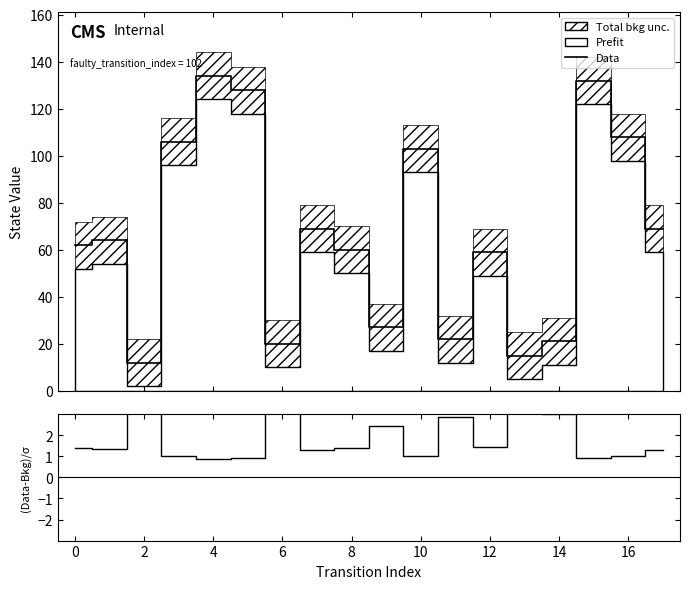

Reading right to left, what are all the values shown in this chart?

Data: 69.0	108.0	132.0	21.0	15.0	59.0	22.0	103.0	27.0	60.0	69.0	20.0	128.0	134.0	106.0	12.0	64.0	62.0
(Data-Bkg)/σ: 1.3	1.0	0.9	3.0	4.5	1.4	2.9	1.0	2.4	1.4	1.3	3.2	0.9	0.9	1.0	7.1	1.4	1.4